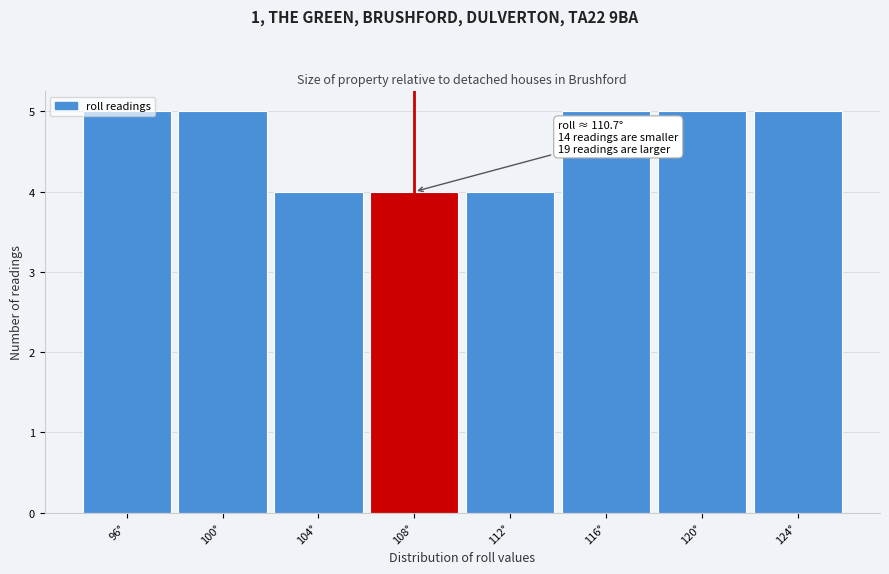

What is the average value?

5